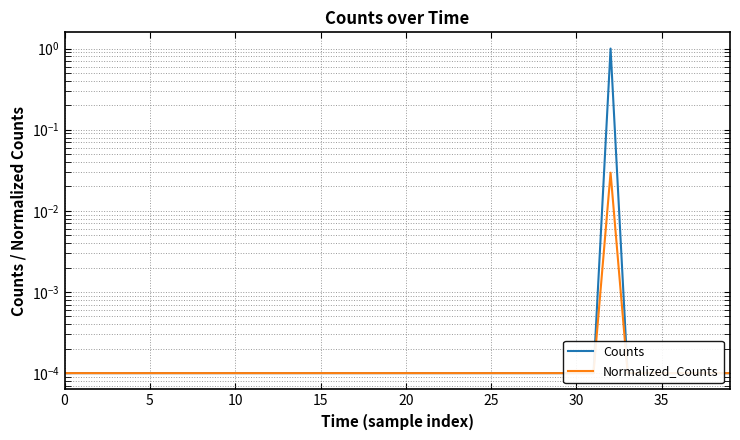

Rank the series at 32 from lowest to highest value.

Normalized_Counts, Counts